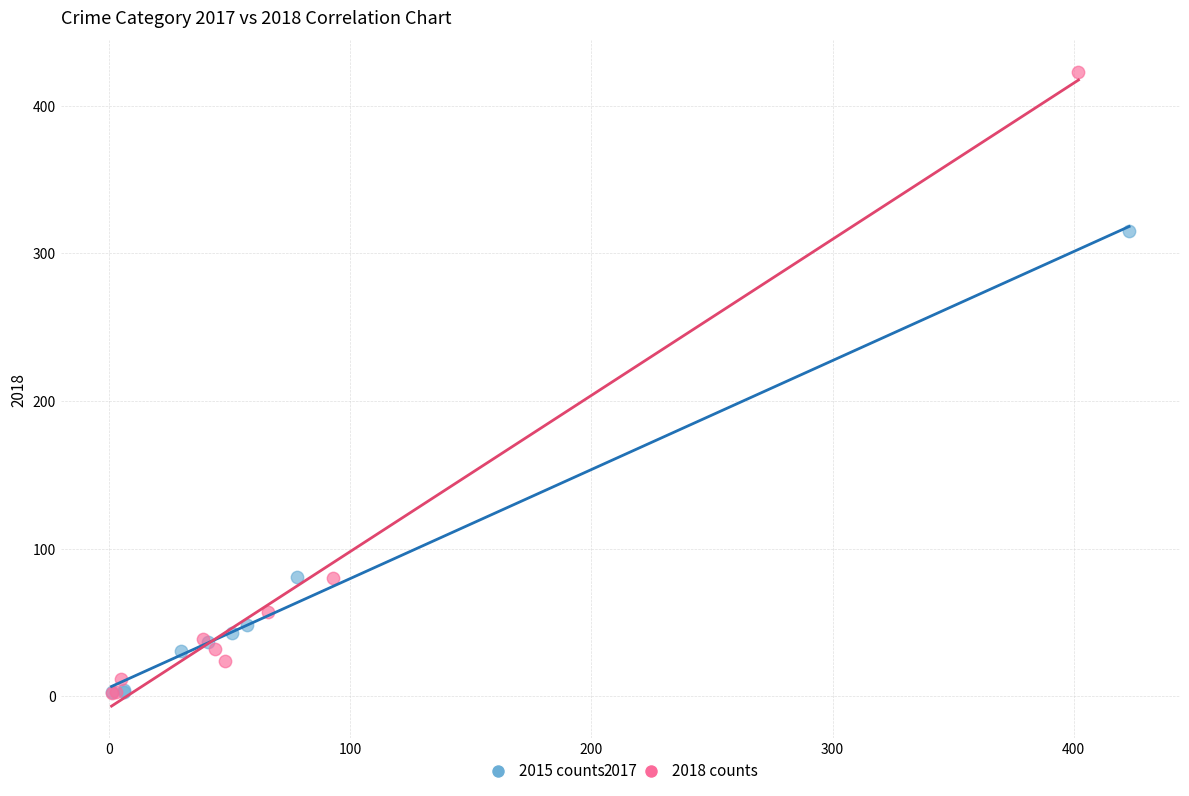

Which series has the largest Y range (max minus min)?

2018 counts